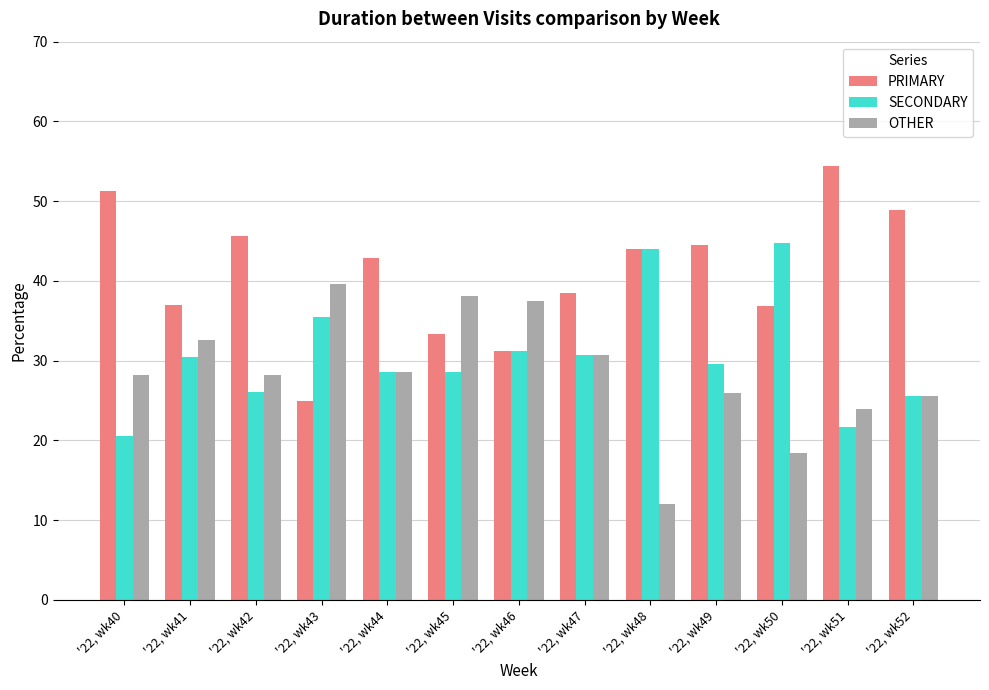

What is the value of the PRIMARY bar at the 10th from the left?

44.4